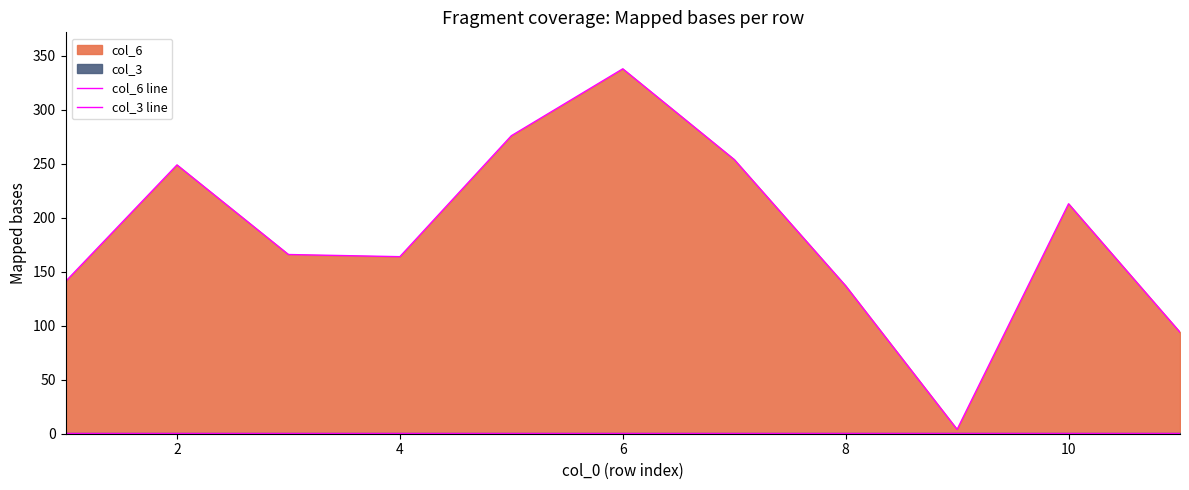

How many interior local valleys does the col_6 line series have?

2